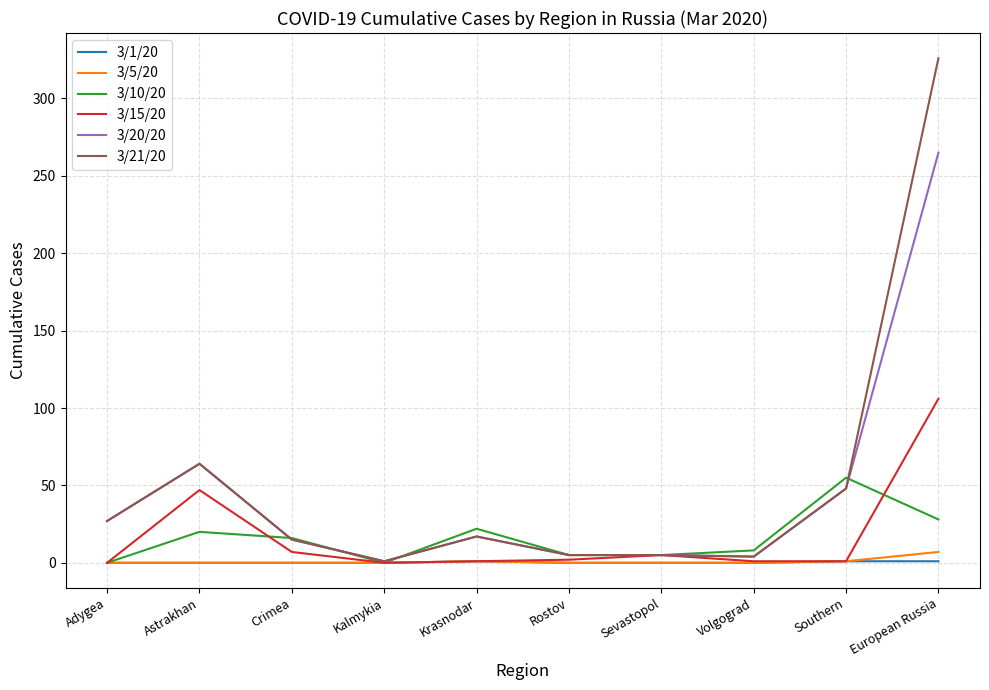

True or false: 3/21/20 and 3/10/20 cross at least once.

True